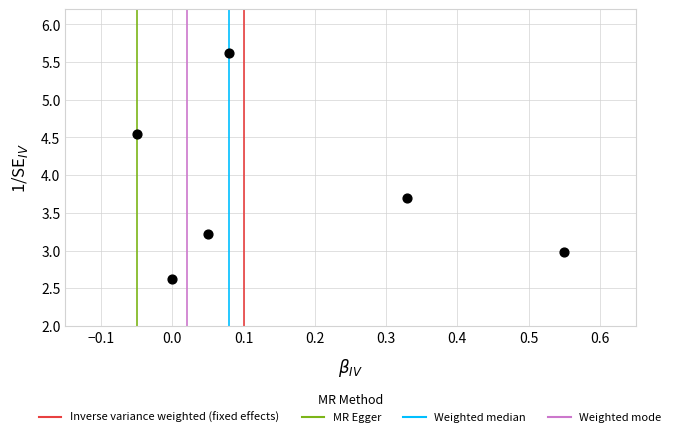

What Y value in the scatter plot is closest to 4?

3.7